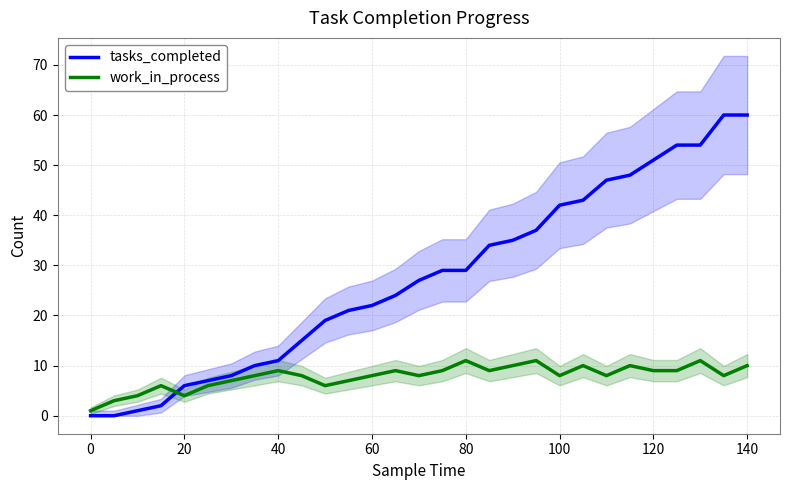

What is the difference between the maximum and minimum values in the tasks_completed series?

60